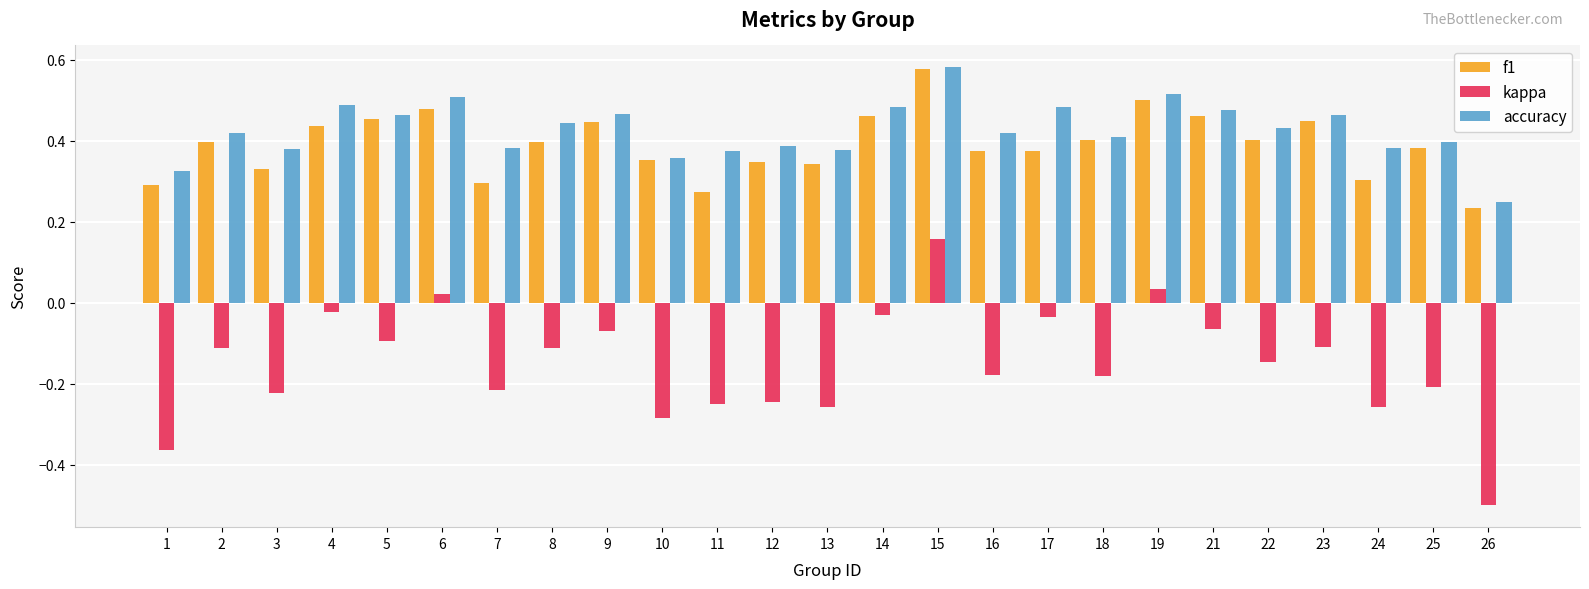

At 1, list the series in order from largest to smallest.

accuracy, f1, kappa